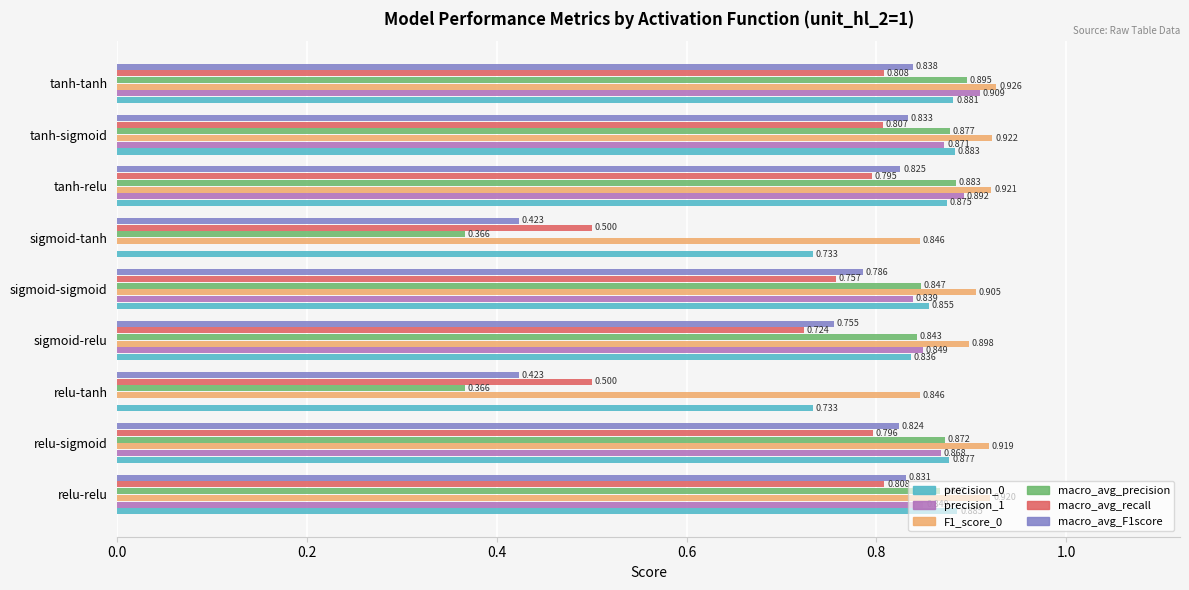

At which category is the sum across all series the highest?

tanh-tanh